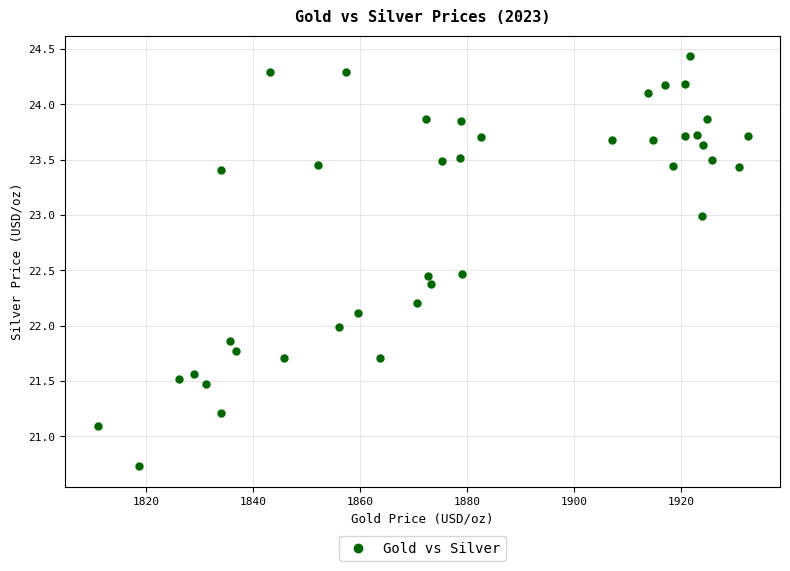

What is the range of Y values (max minus min)?

3.7